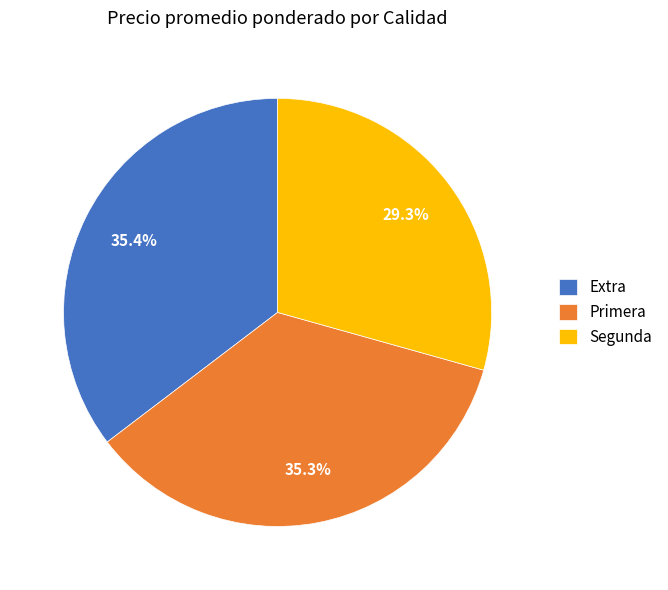

What percentage is the Primera slice, to the nearest percent?

35%